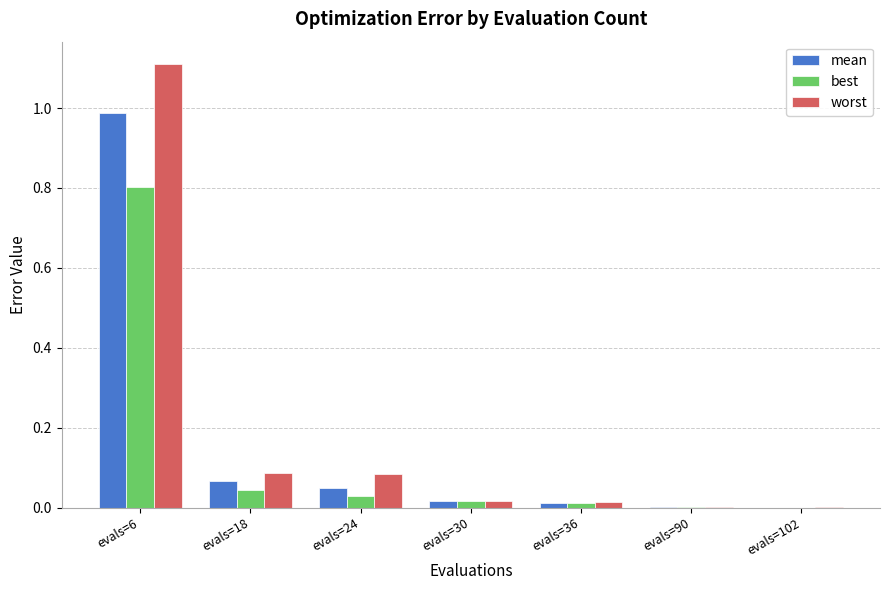

Which series changed the most between evals=18 and evals=90?

worst